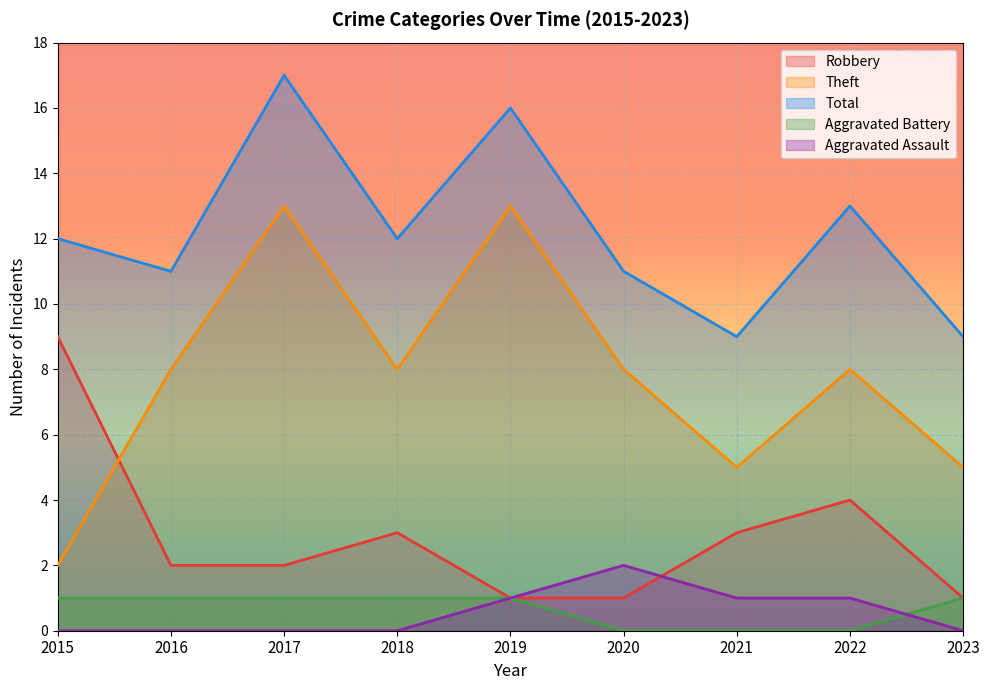

Reading left to right, list all the values displayed in this chart.

Robbery: 9	2	2	3	1	1	3	4	1
Theft: 2	8	13	8	13	8	5	8	5
Total: 12	11	17	12	16	11	9	13	9
Aggravated Battery: 1	1	1	1	1	0	0	0	1
Aggravated Assault: 0	0	0	0	1	2	1	1	0